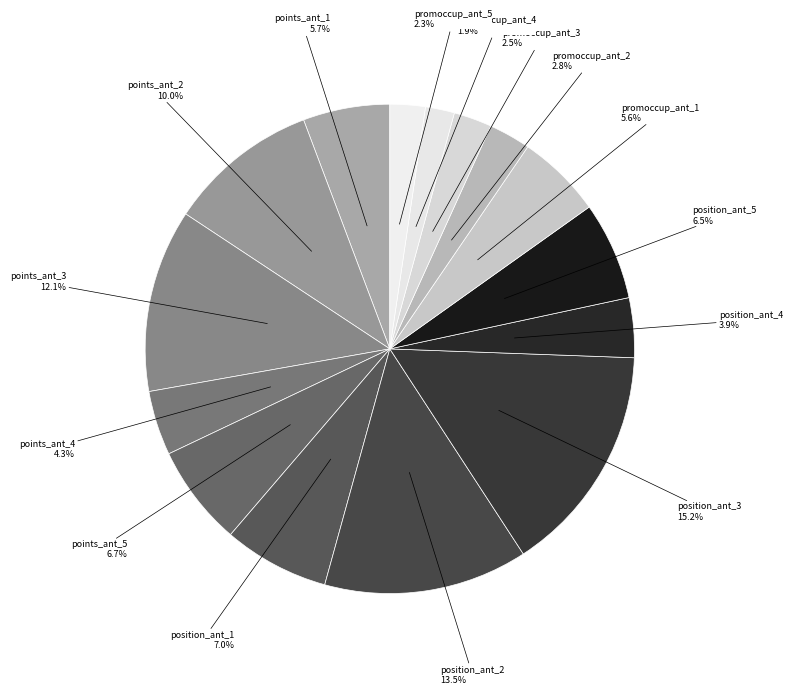

The position_ant_5 slice represents 15% of the pie. True or false?

False